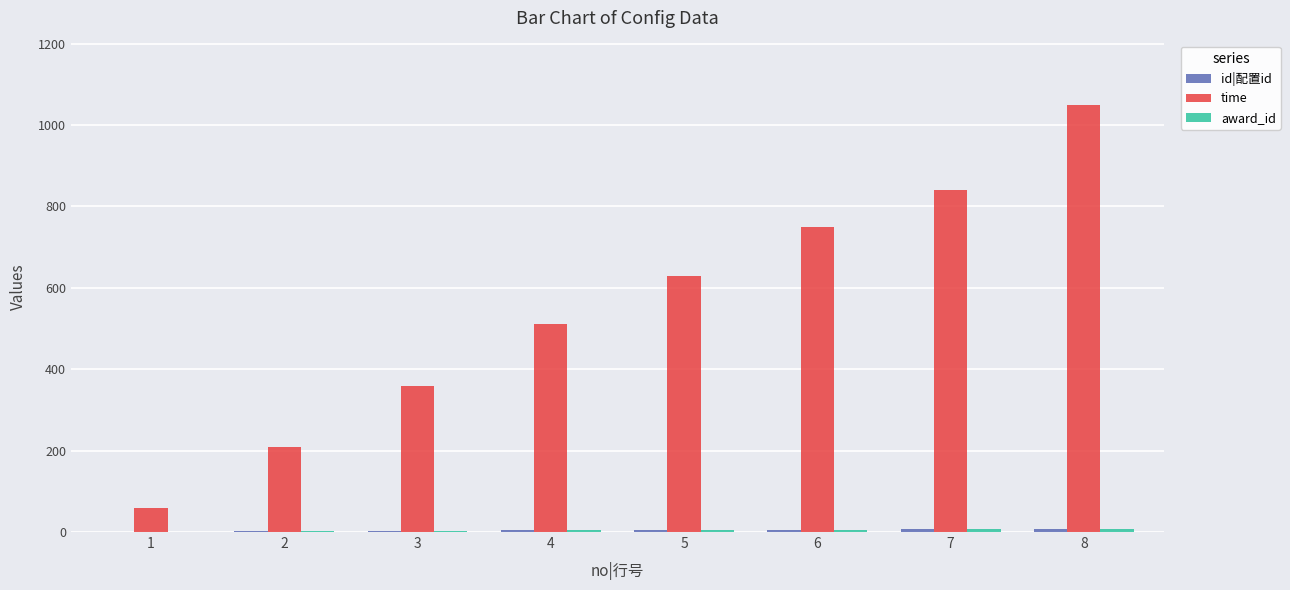

How many groups of bars are there?

8